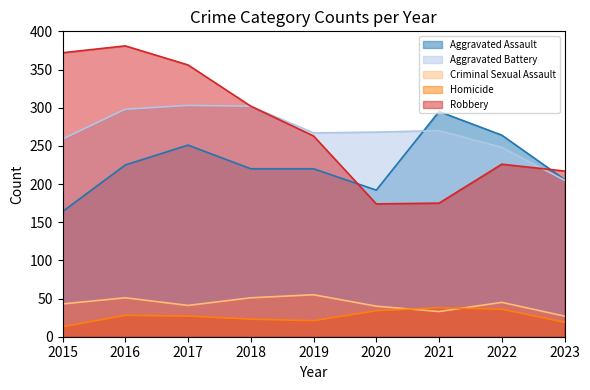

At which category does the chart reach its peak across all series?

2016